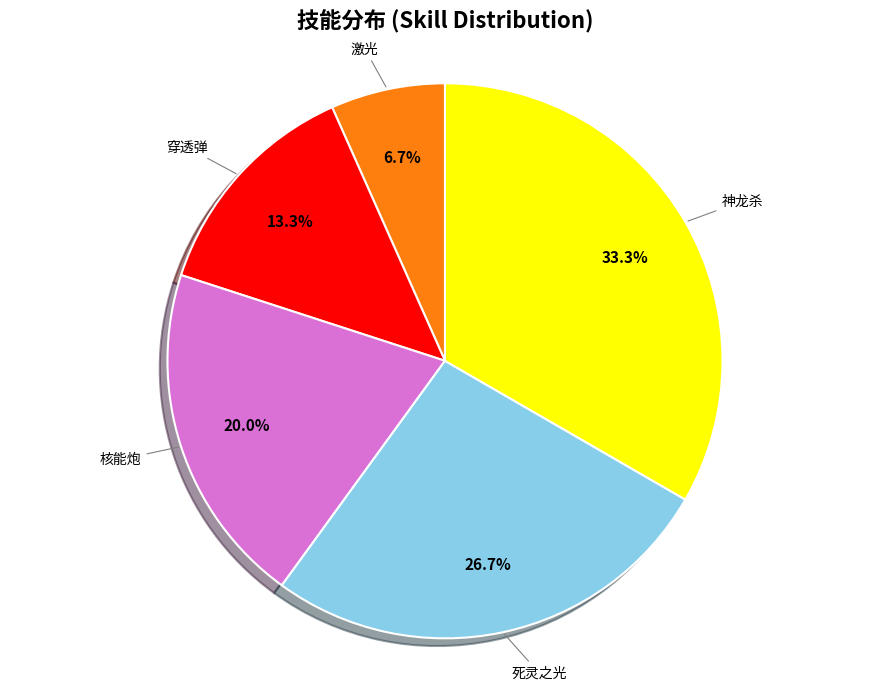

How many slices are in this pie chart?

5